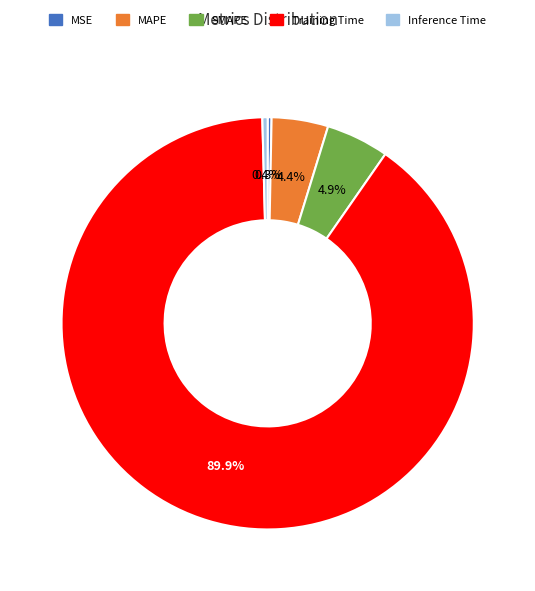

To the nearest percent, what is the difference between the largest and smallest slice percentages?

90%